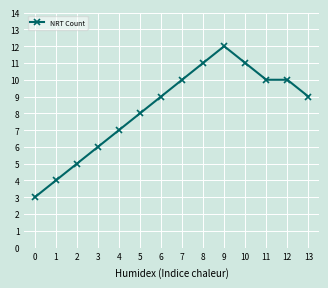

True or false: the data has more than 0 interior local peaks.

True